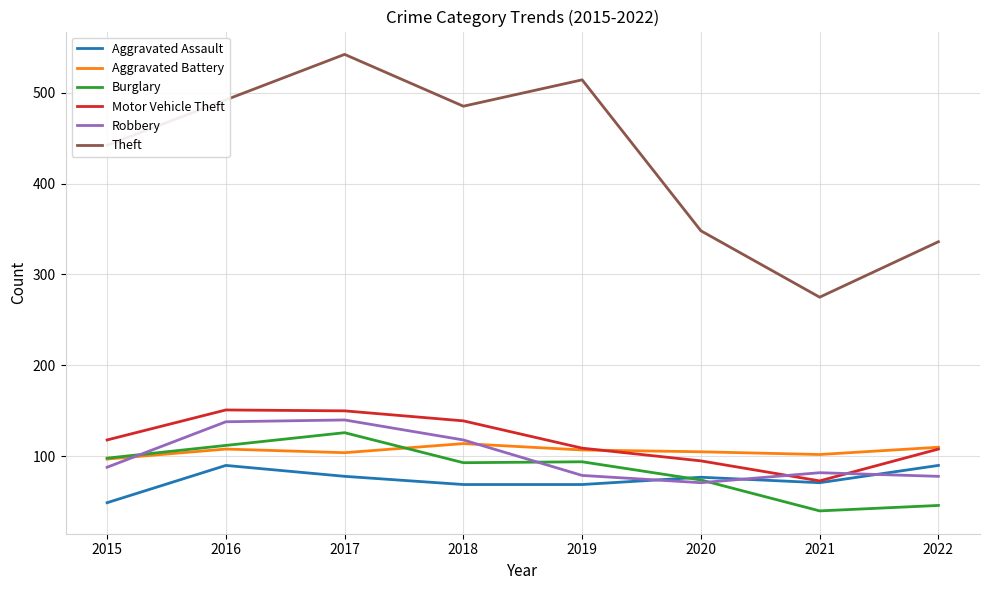

True or false: Theft and Motor Vehicle Theft intersect in this chart.

False